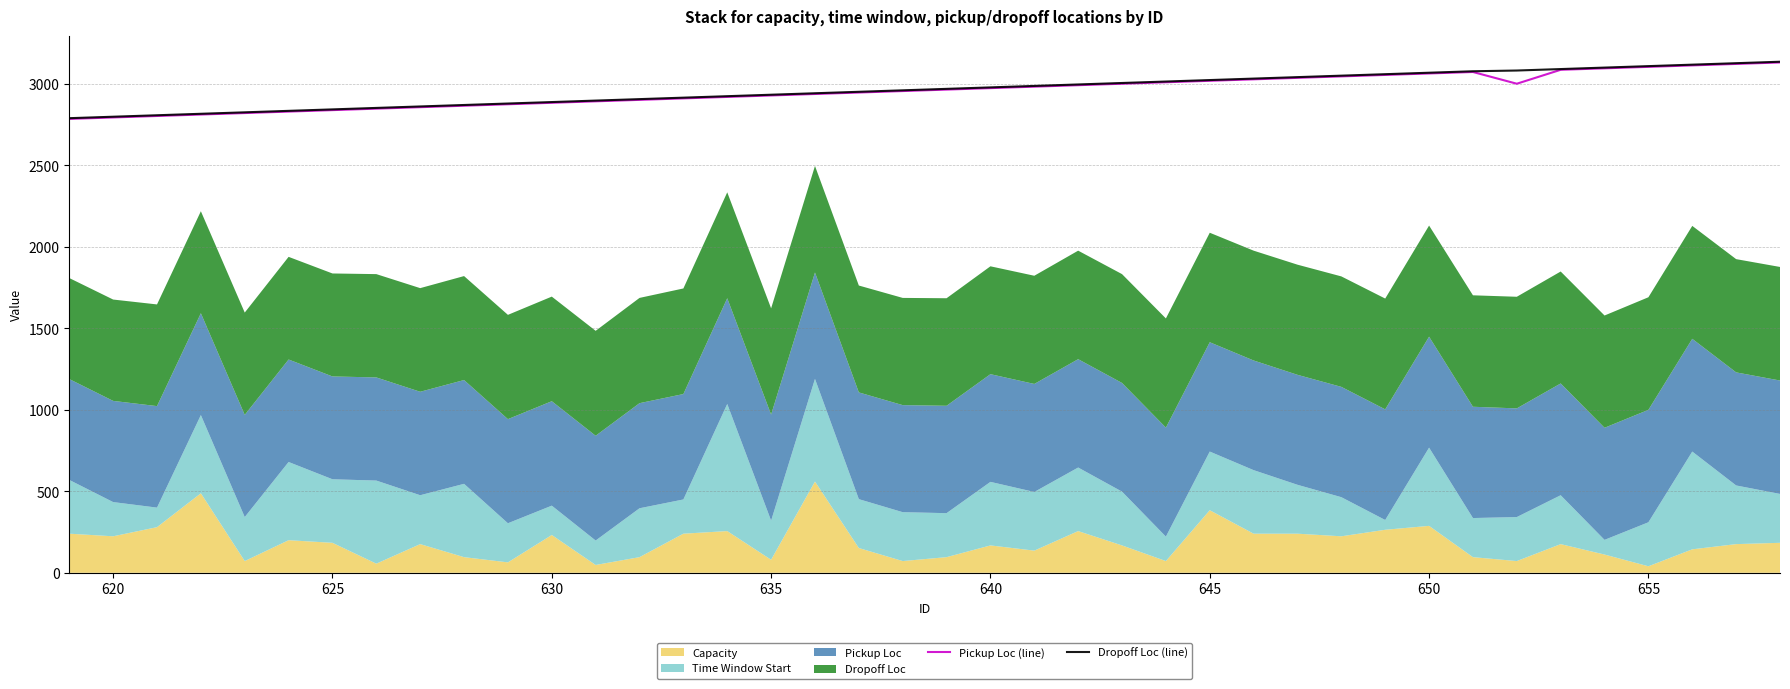

What is the highest value of the Pickup Loc (line) series?

3132.0